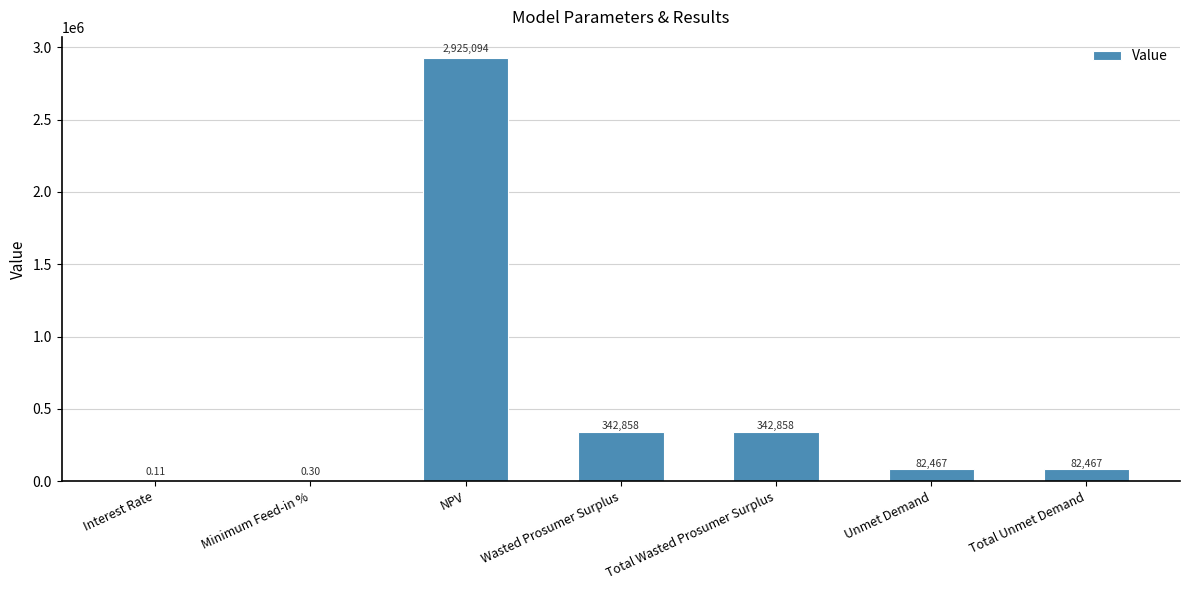

Where does the data first go above 82466?

NPV